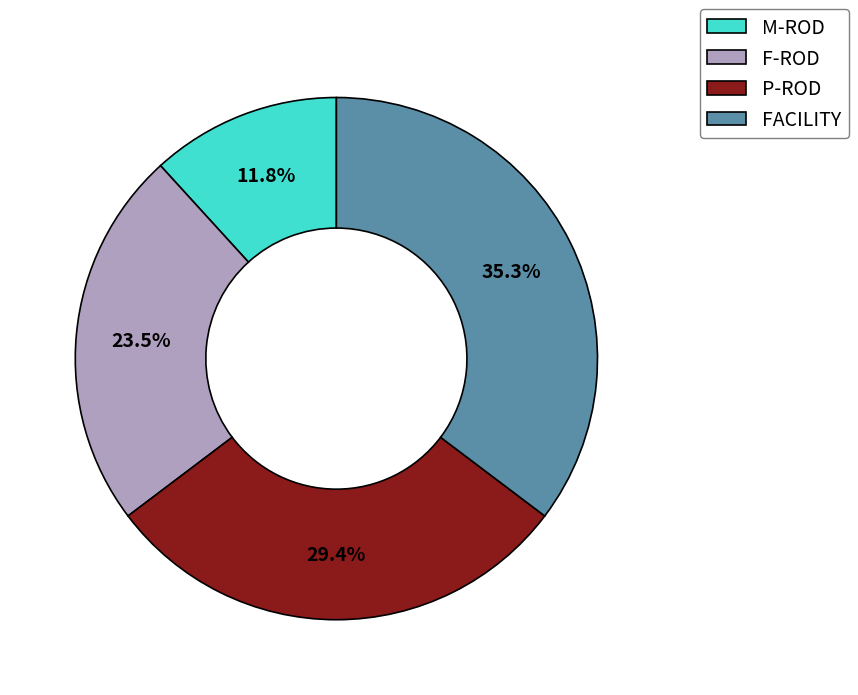

To the nearest percent, what is the combined percentage of M-ROD and F-ROD?

35%